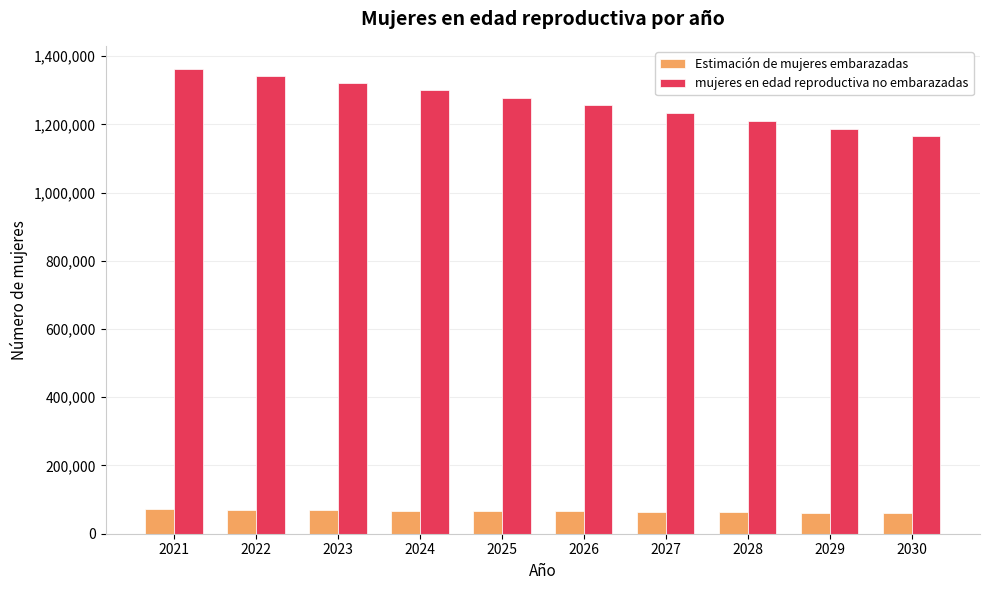

Count the number of data series in this chart.

2